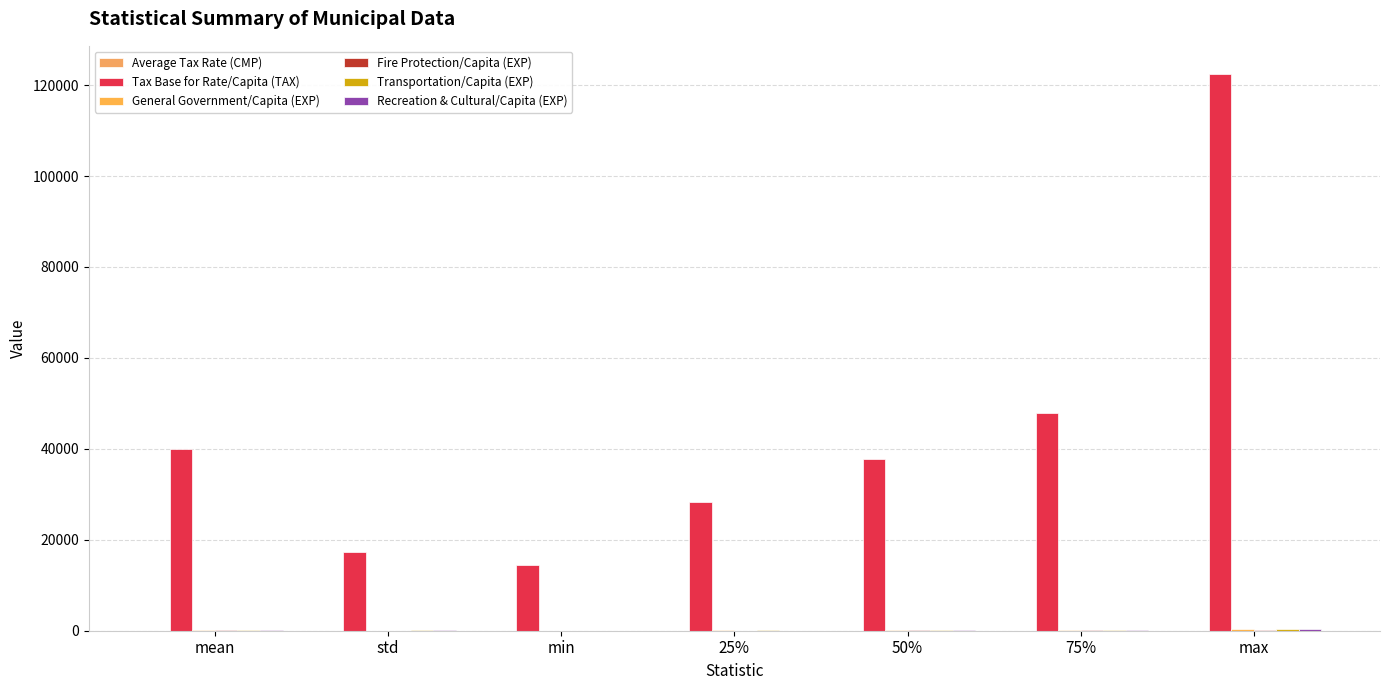

What is the difference between the Tax Base for Rate/Capita (TAX) values at 25% and max?

94216.2